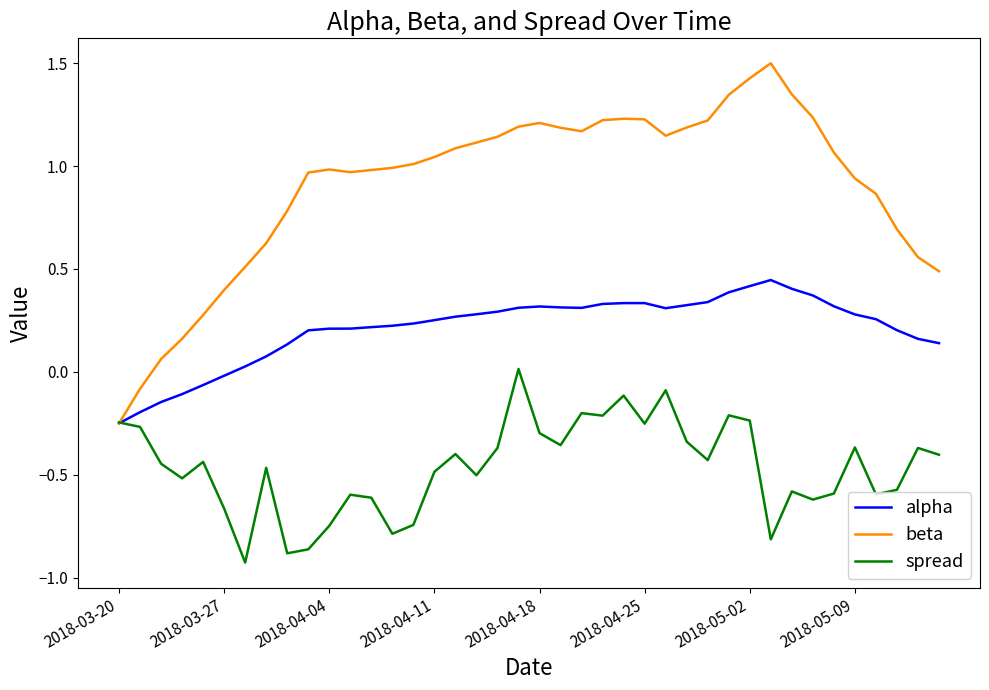

Rank the series by their maximum value, from lowest to highest.

spread, alpha, beta